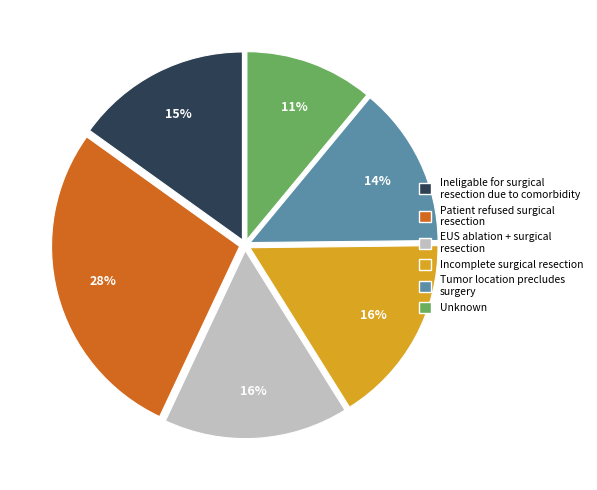

What is the ratio of the value at Patient refused surgical resection to the value at EUS ablation + surgical resection?

1.8